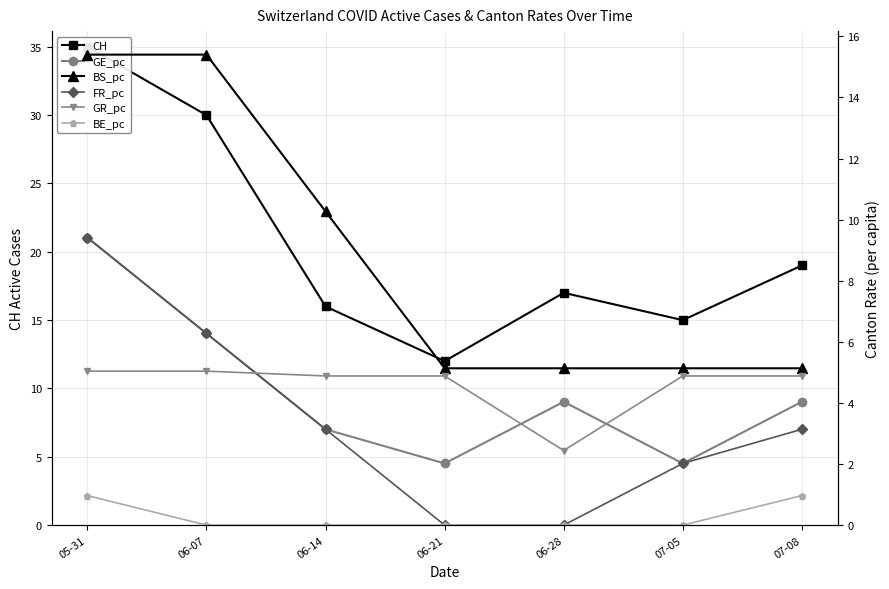

List the labels in order of GE_pc value, smallest first.

06-21, 07-05, 06-14, 06-28, 07-08, 06-07, 05-31